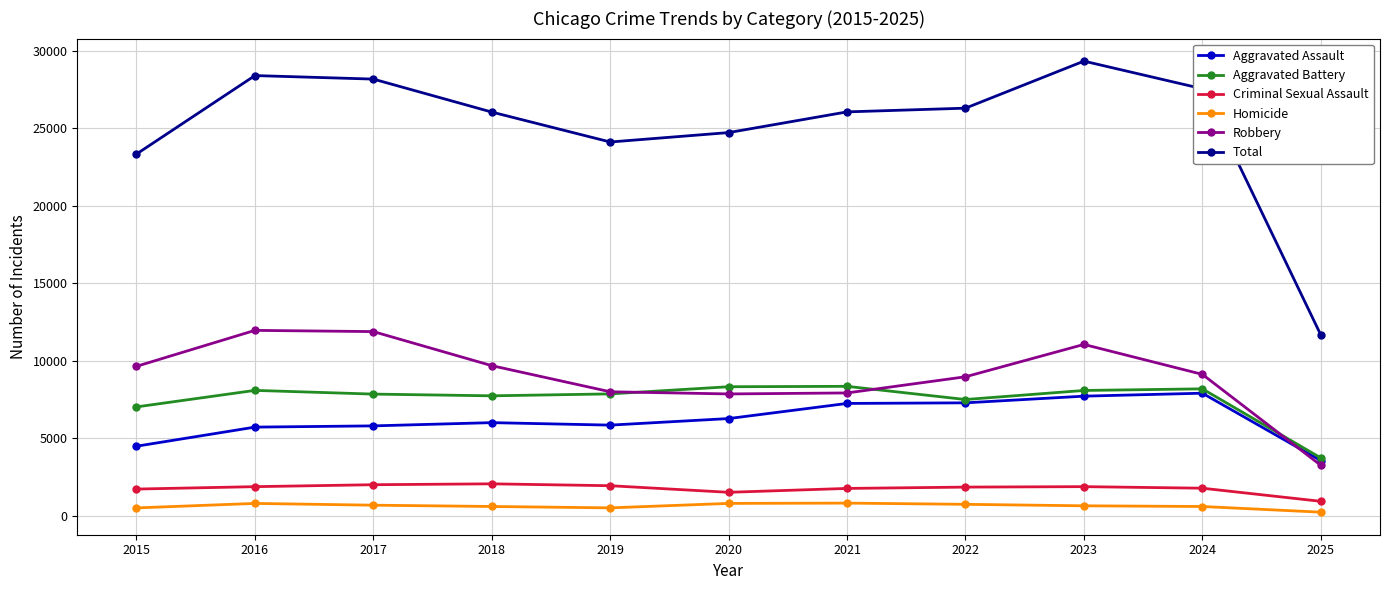

Which series has the largest total across all categories?

Total